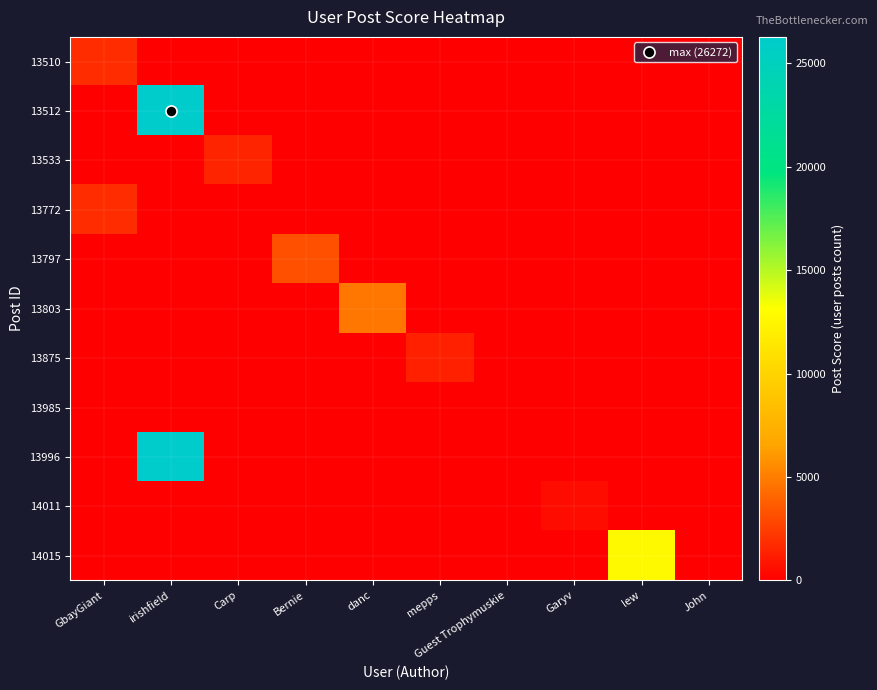

What is the maximum value shown in the chart?

26272